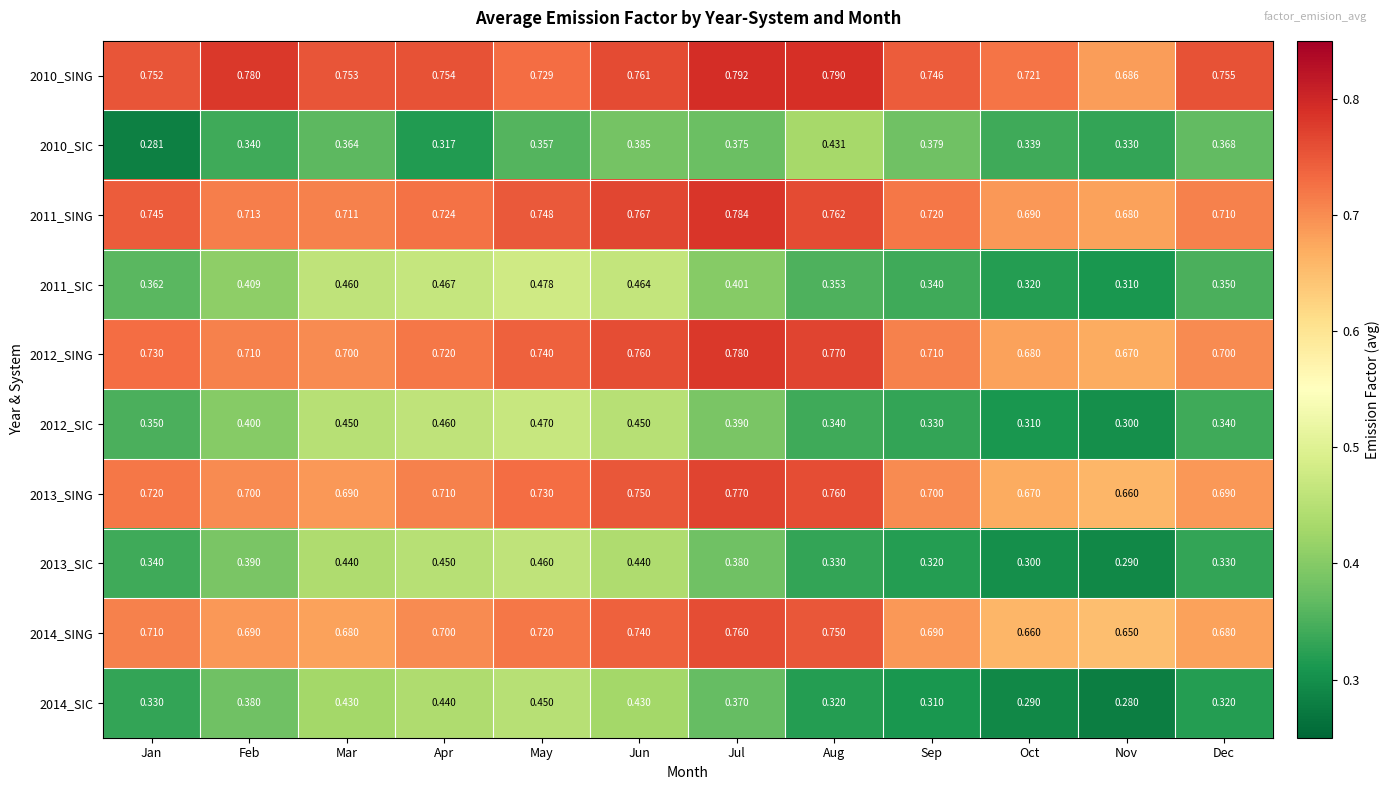

At which category is the sum across all series the highest?

Jun